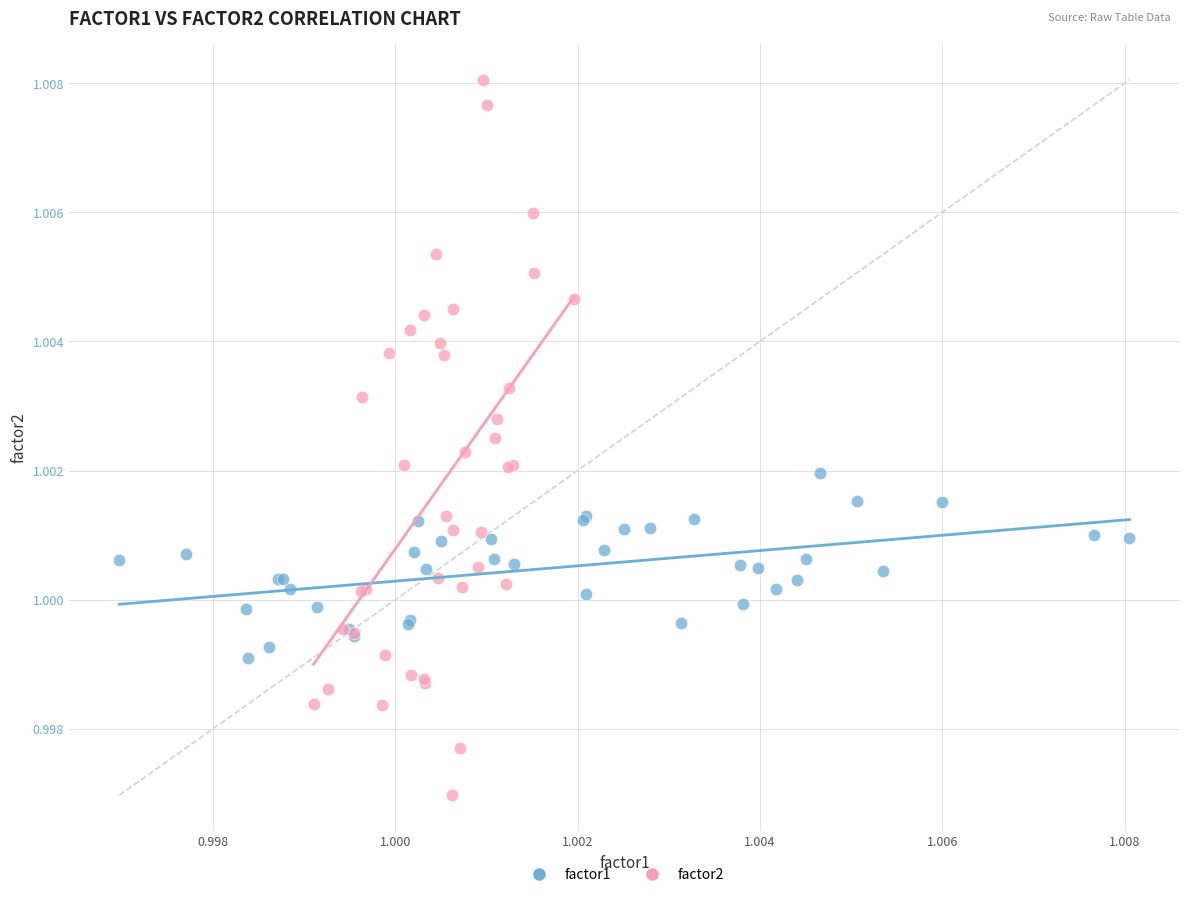

Which series reaches the maximum Y coordinate?

factor2